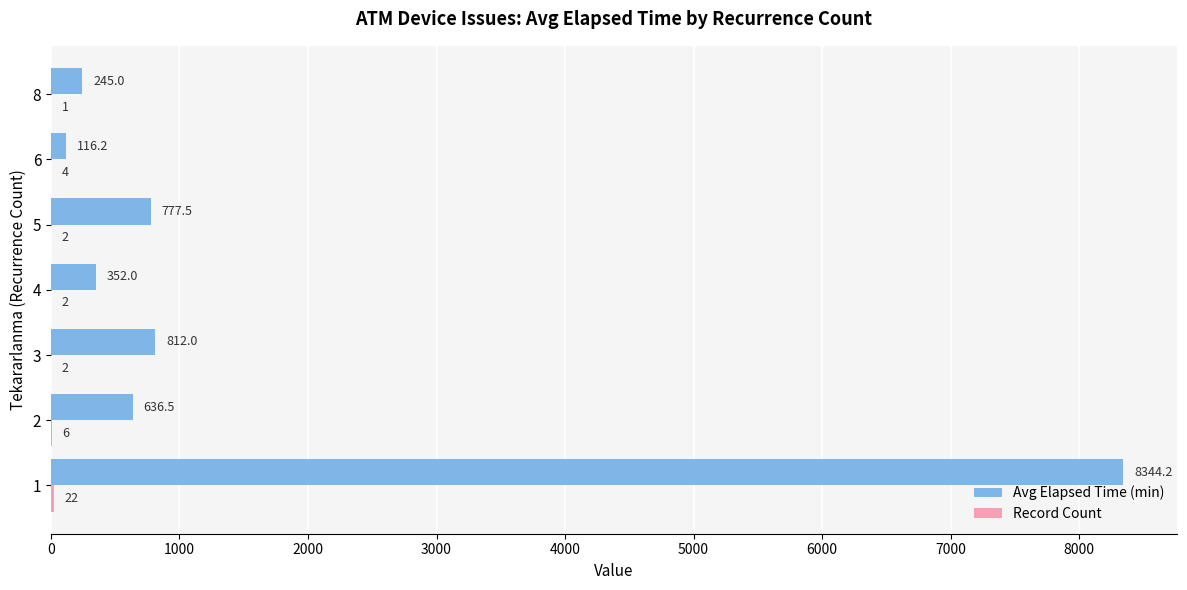

What is the highest value of the Avg Elapsed Time (min) series?

8344.2